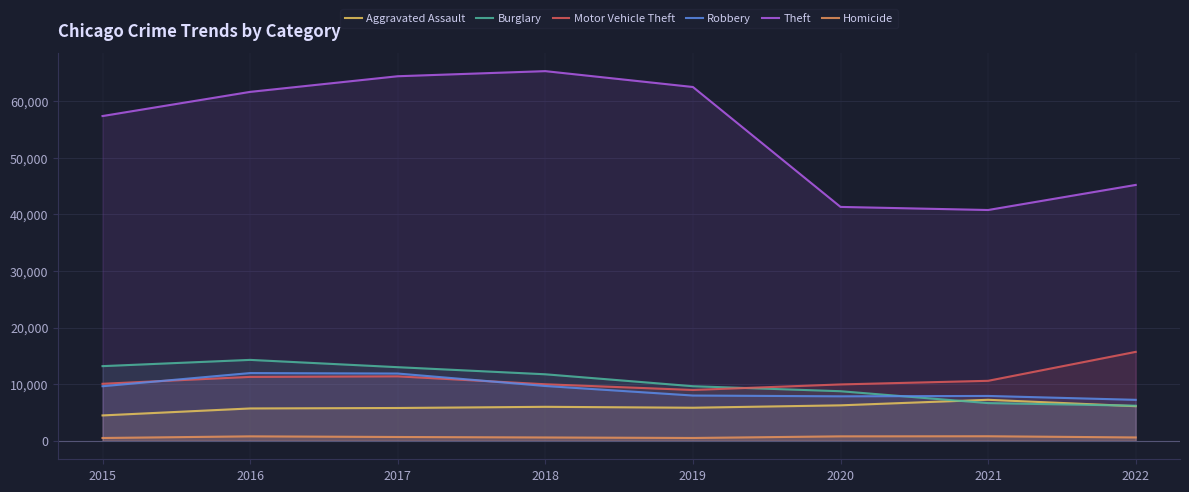

True or false: Theft has a value of 98556 at 2015.

False